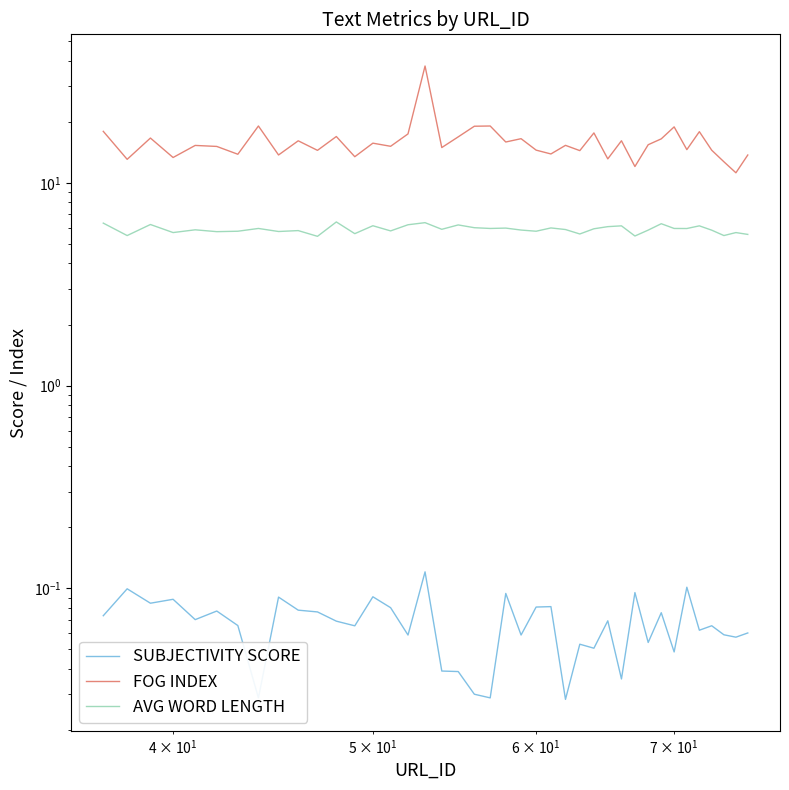

Which series has the largest total across all categories?

FOG INDEX